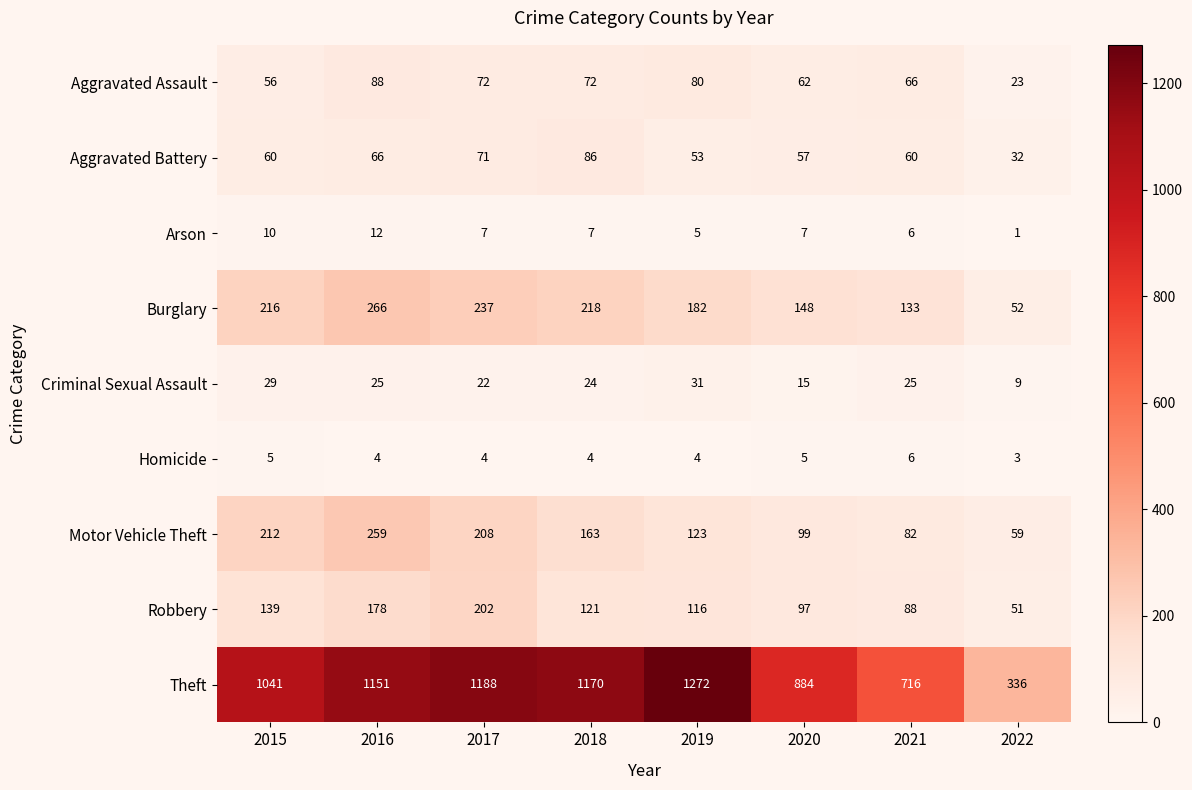

How many data points does each series have?

8